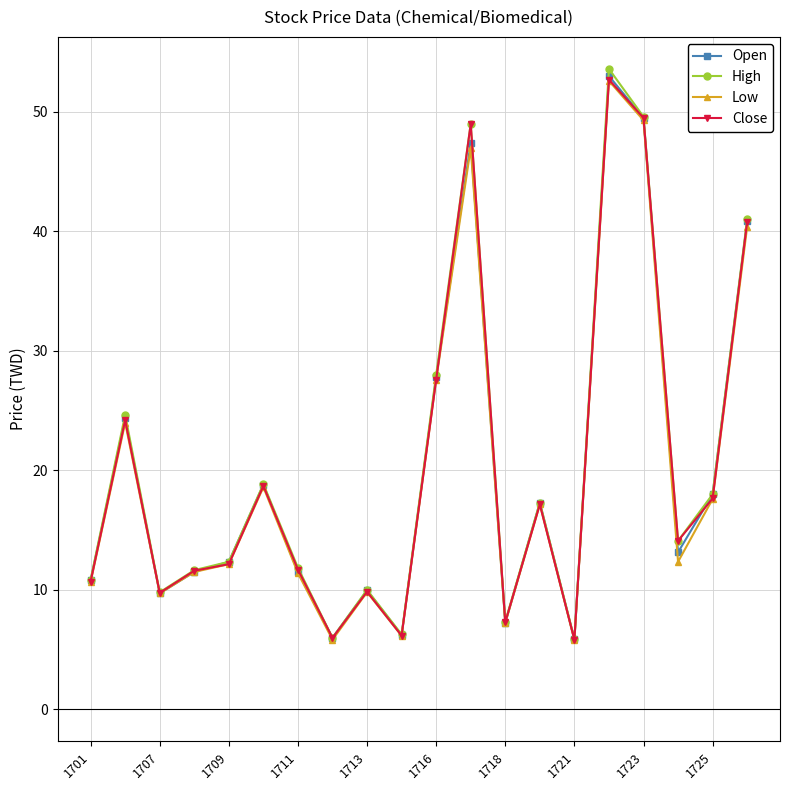

What is the difference between the second highest and minimum values in the Close series?

43.7